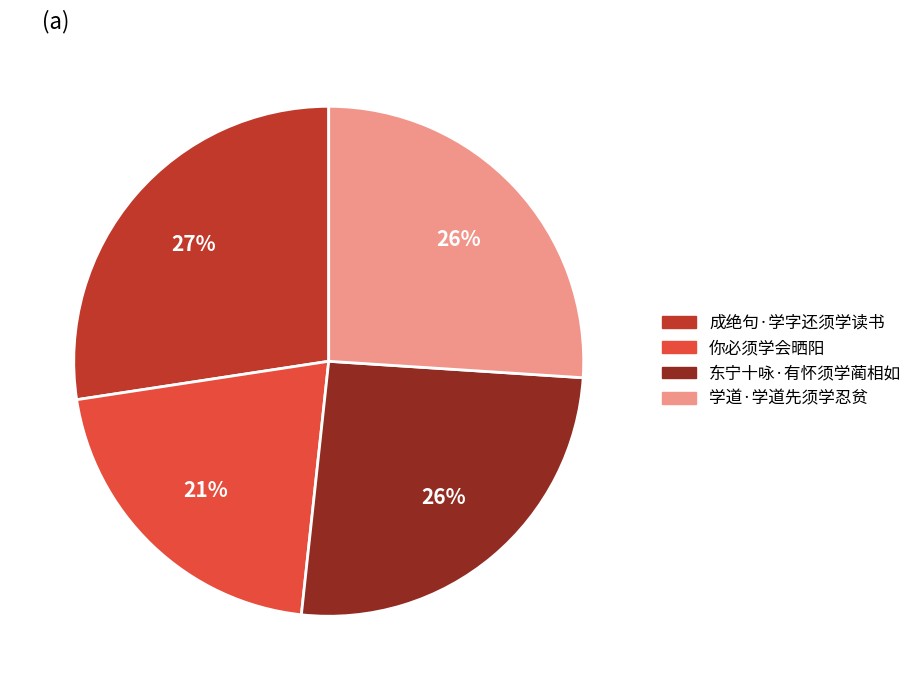

To the nearest percent, what portion does 成绝句·学字还须学读书 represent?

27%